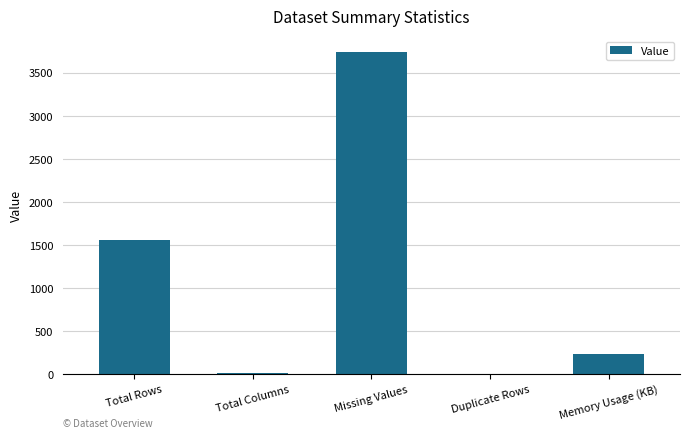

The chart shows a value of 231.7 at Memory Usage (KB). True or false?

True